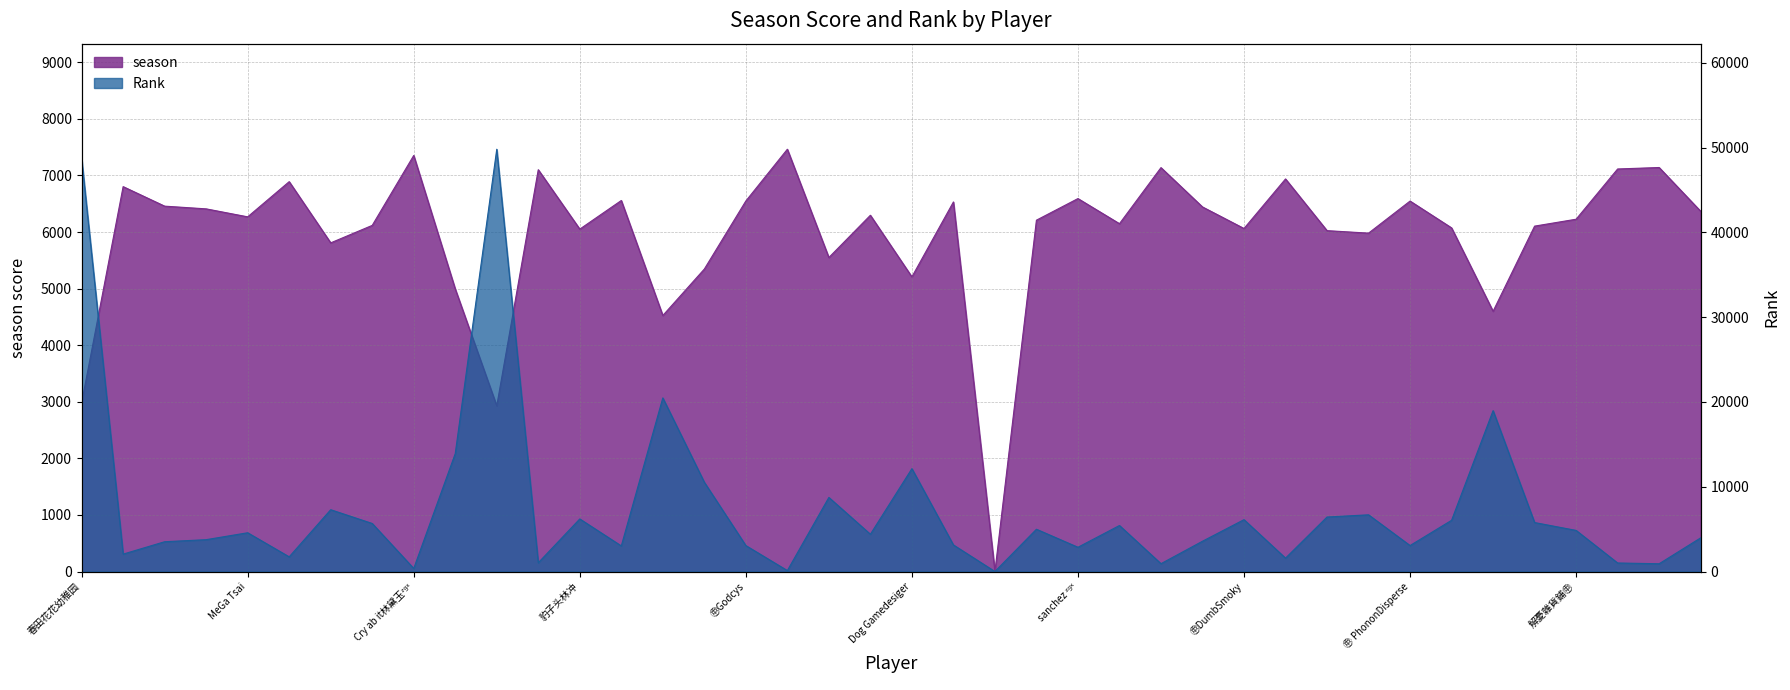

Reading left to right, what are all the values shown in this chart?

season: 2981	6803	6458	6410	6269	6891	5809	6118	7354	4994	2928	7102	6052	6558	4525	5346	6549	7464	5550	6297	5208	6532	0	6210	6592	6148	7139	6444	6063	6939	6025	5981	6548	6074	4600	6105	6227	7115	7141	6368
Rank: 48726	2051	3512	3755	4570	1730	7287	5664	361	13903	49801	1031	6200	3019	20474	10526	3060	111	8734	4394	12130	3134	0	4984	2858	5425	923	3571	6115	1578	6425	6686	3062	6038	18972	5774	4847	1005	914	3966